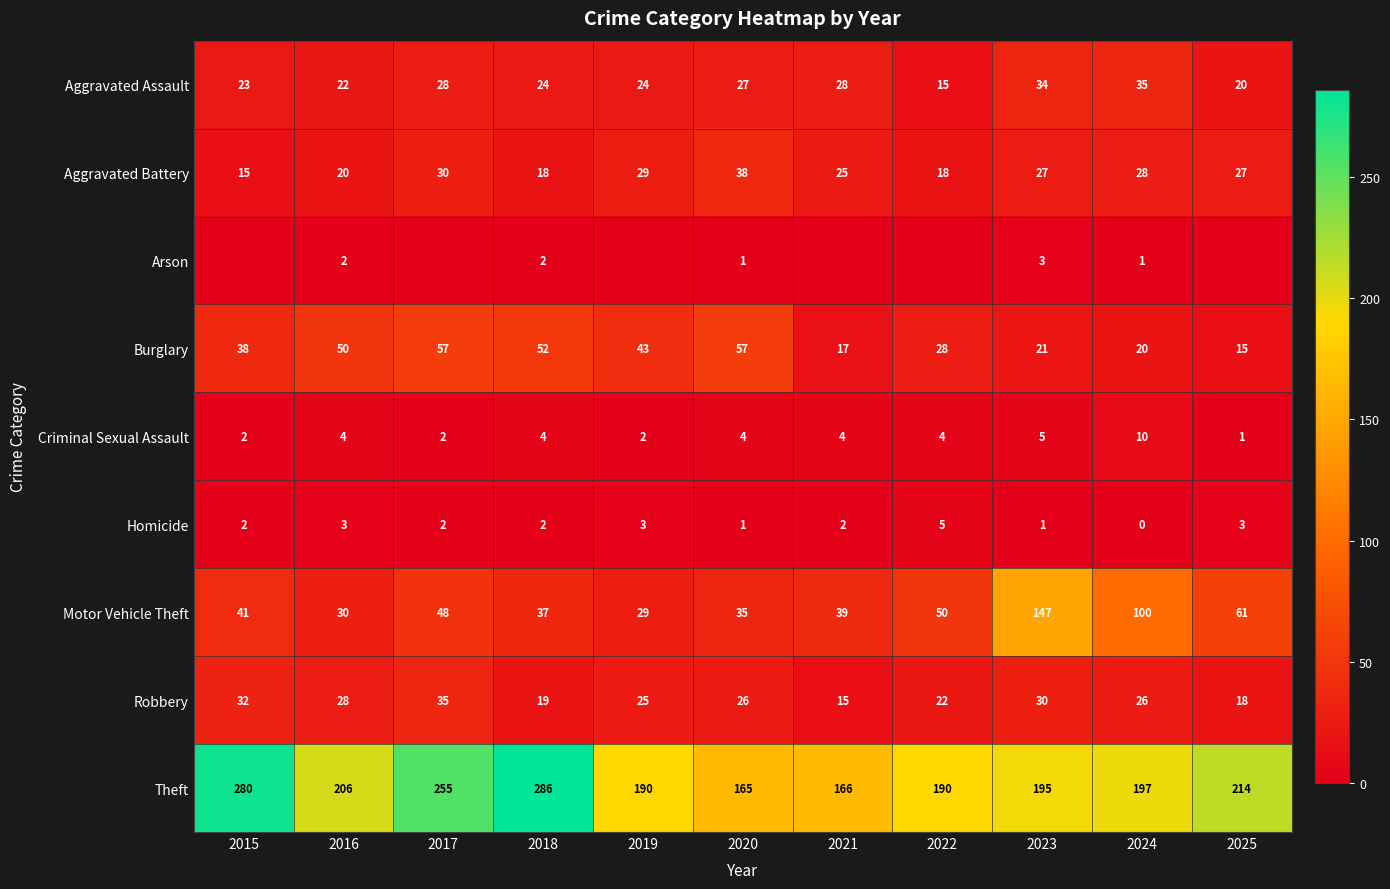

The value of Robbery at 2018 is 12. True or false?

False